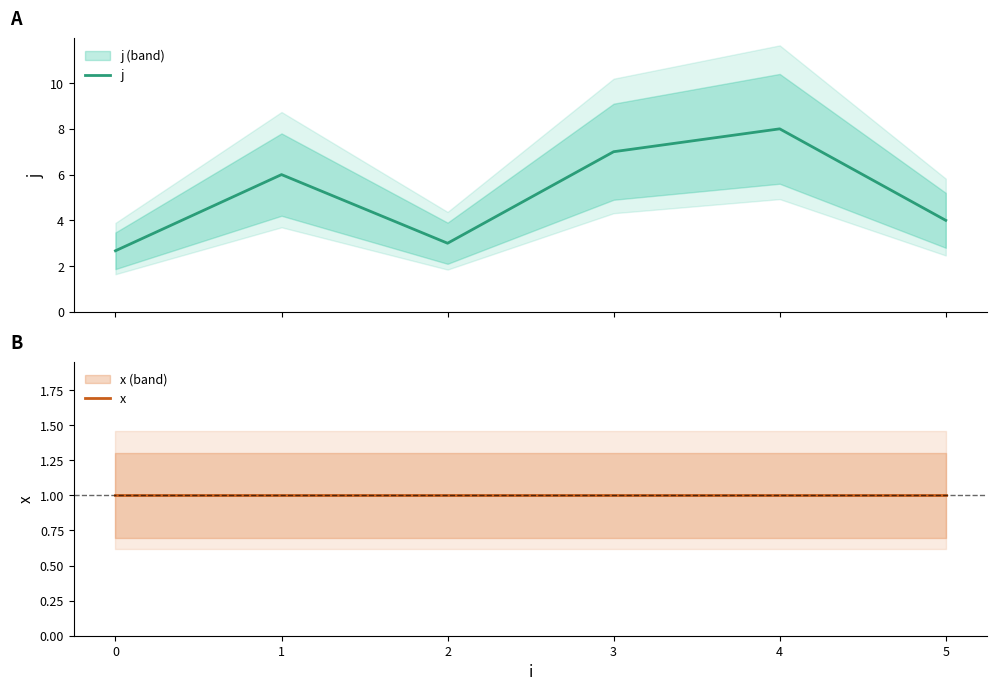

Which series has the largest range (max minus min)?

j